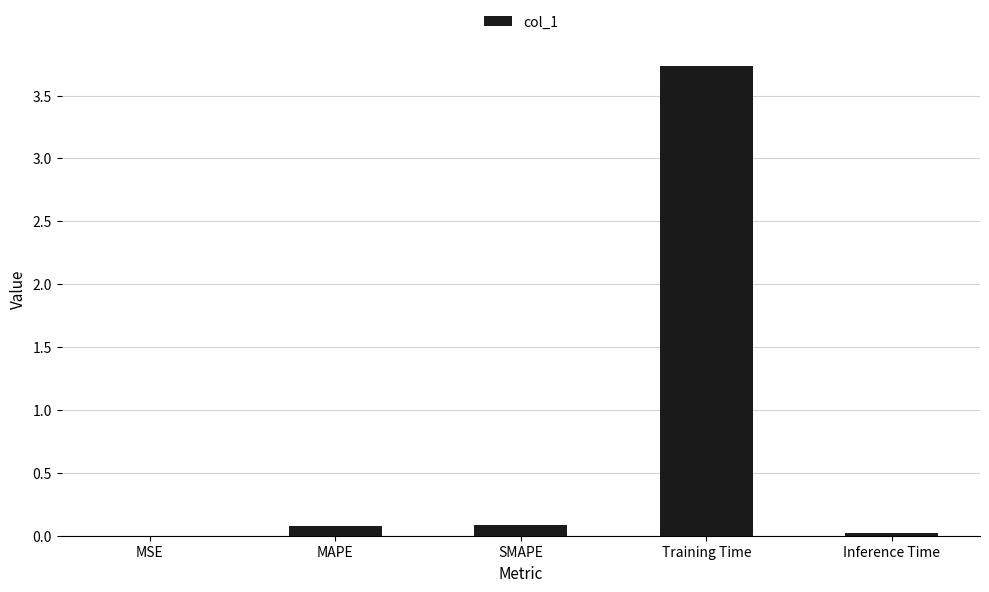

Which label corresponds to the largest value in the chart?

Training Time